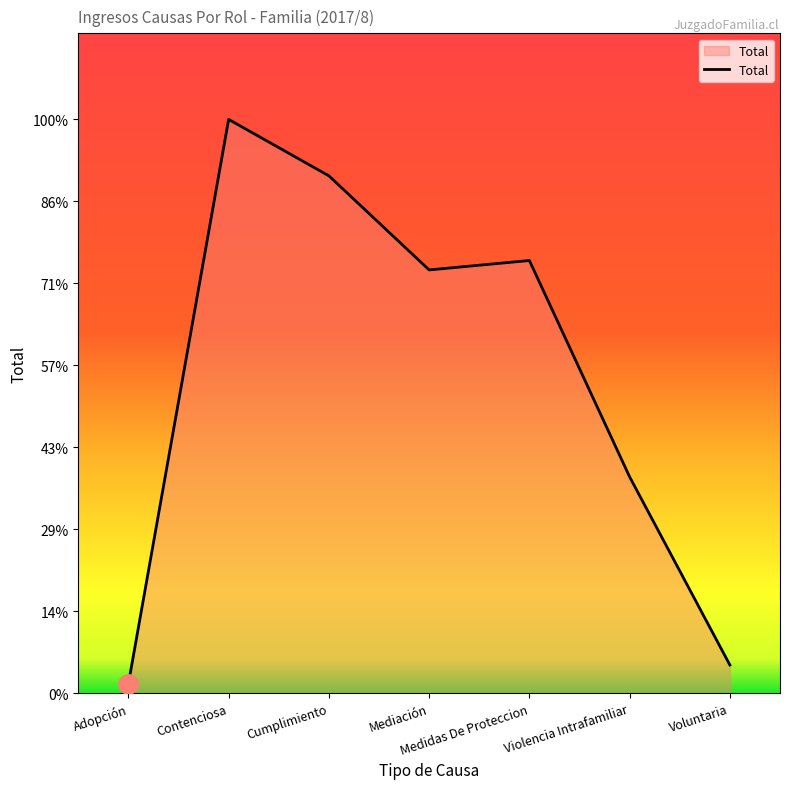

Where is the first local maximum?

Contenciosa